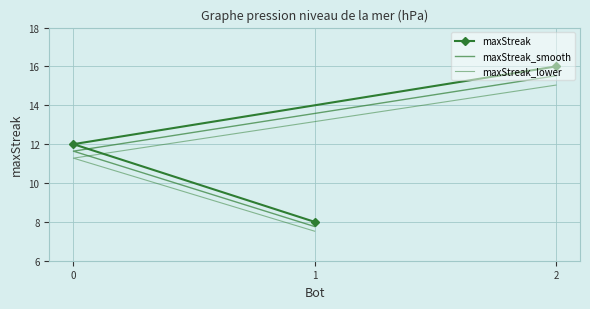

Reading left to right, extract all data points from this chart.

maxStreak: 2=16.0	0=12.0	1=8.0
maxStreak_smooth: 2=15.5	0=11.6	1=7.8
maxStreak_lower: 2=15.0	0=11.3	1=7.5